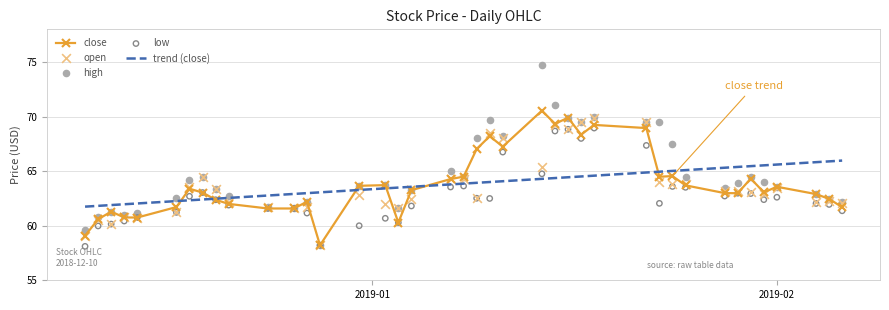

What is the maximum value for trend (close)?

66.0